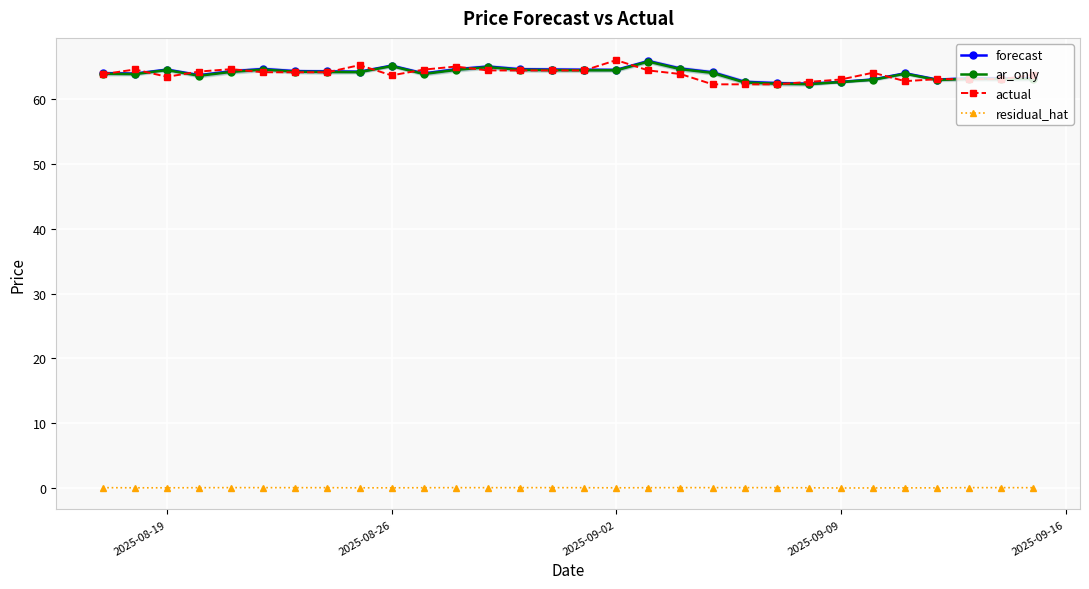

What is the difference between the second highest and second lowest values in the forecast series?

2.7